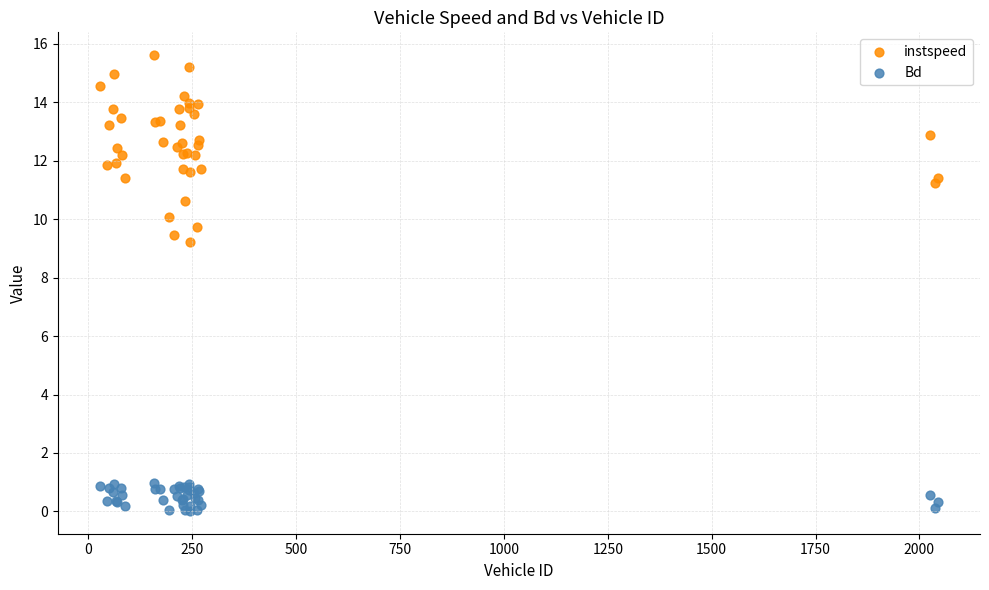

Across all series, what Y value is closest to 7?

9.2